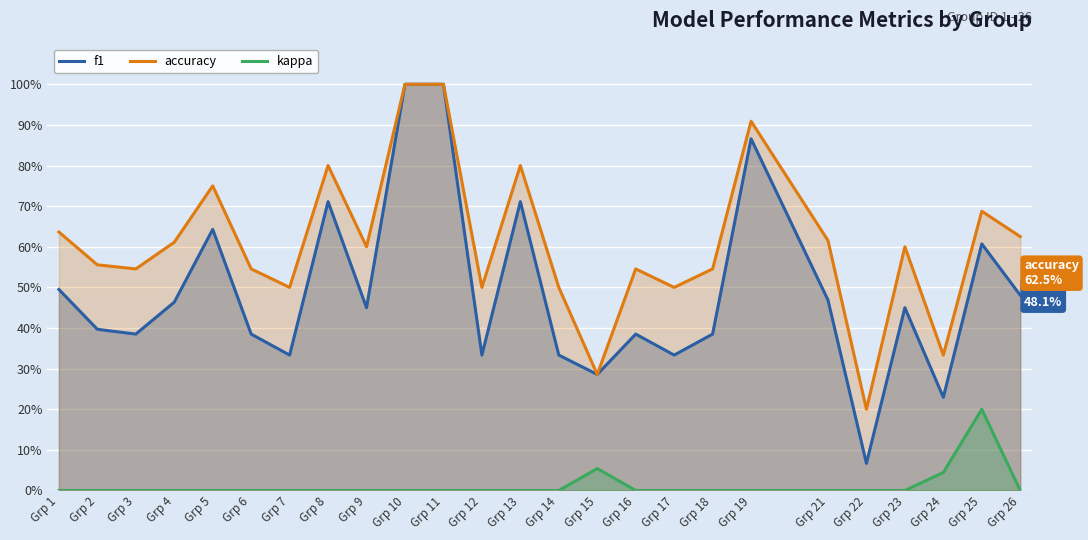

Which category has the lowest value in the kappa series?

Grp 1